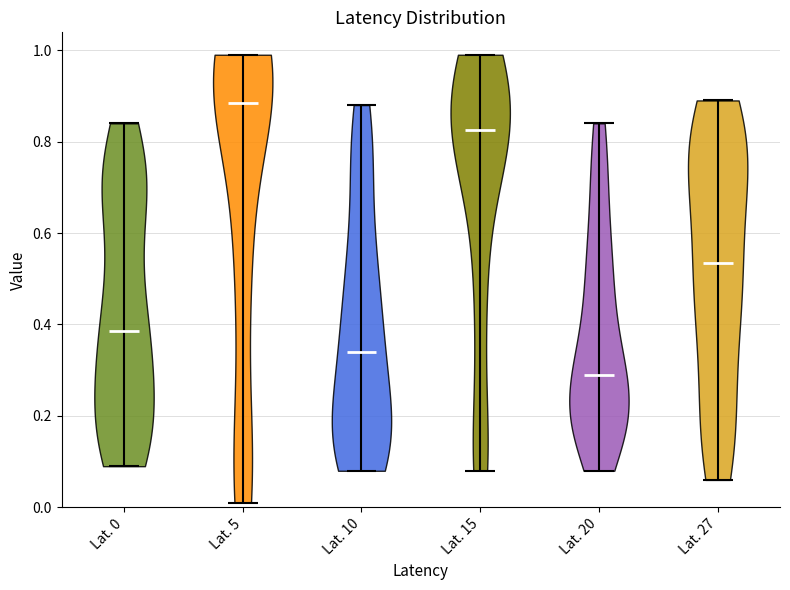

Which violin has the highest median line?

Lat. 5